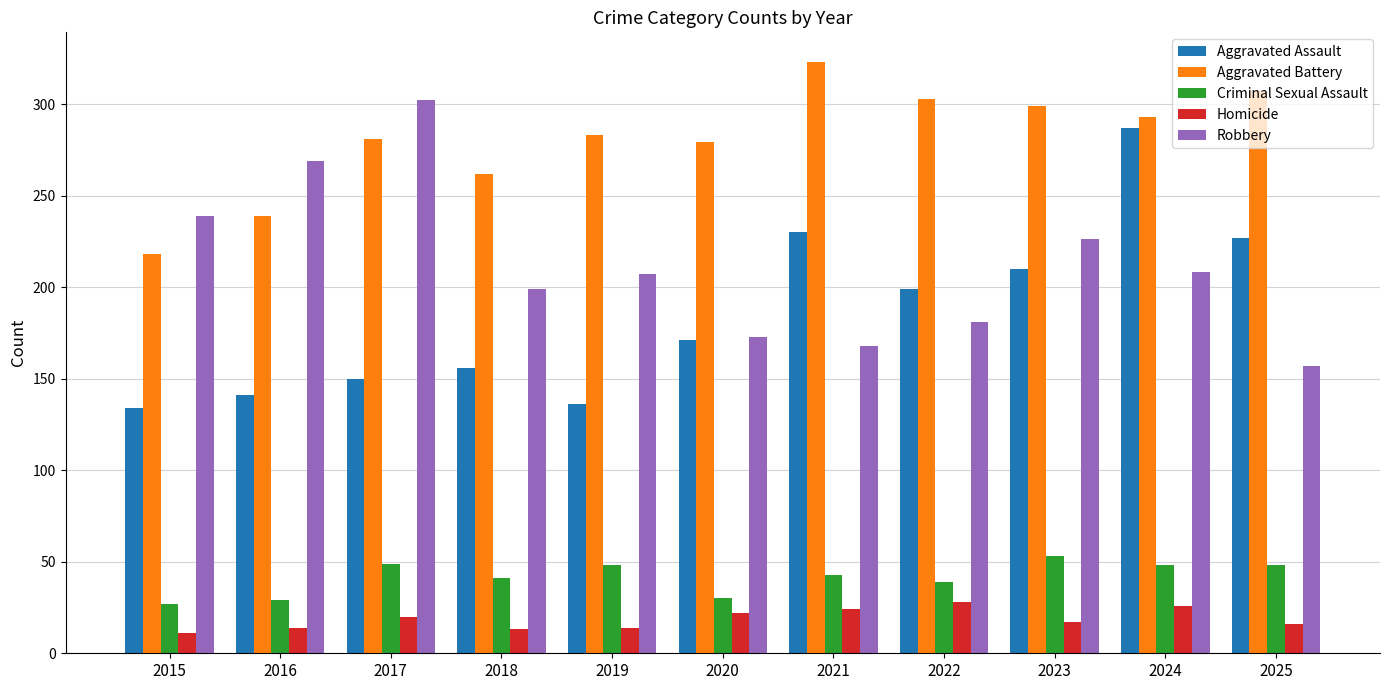

What is the approximate value of Aggravated Battery at 2022, to the nearest 50?

300